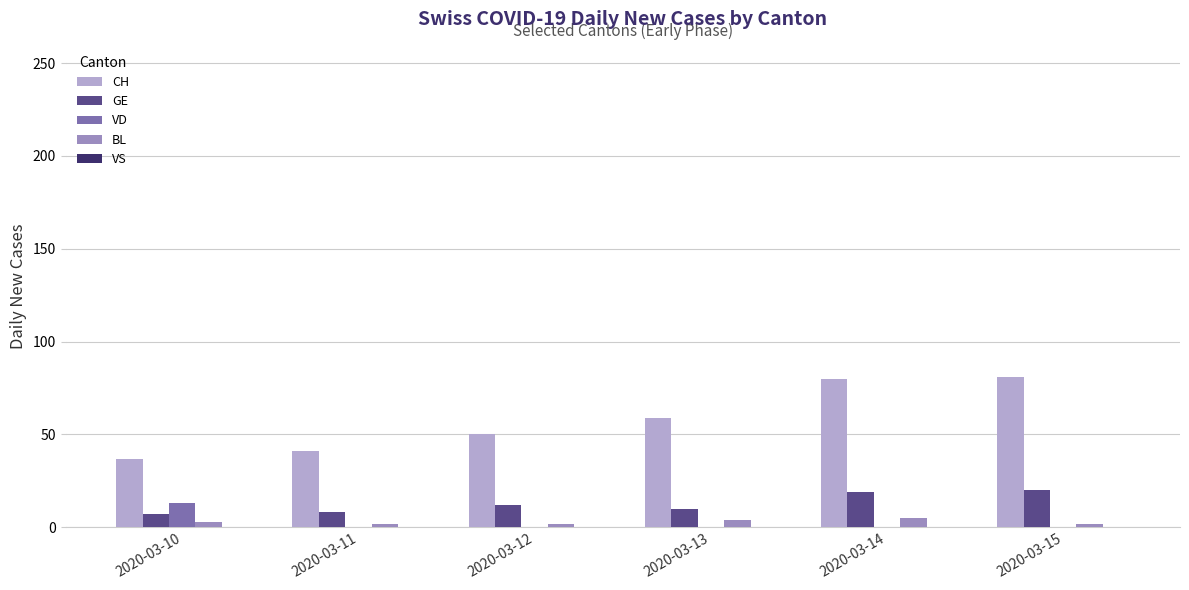

Which series has the largest total across all categories?

CH